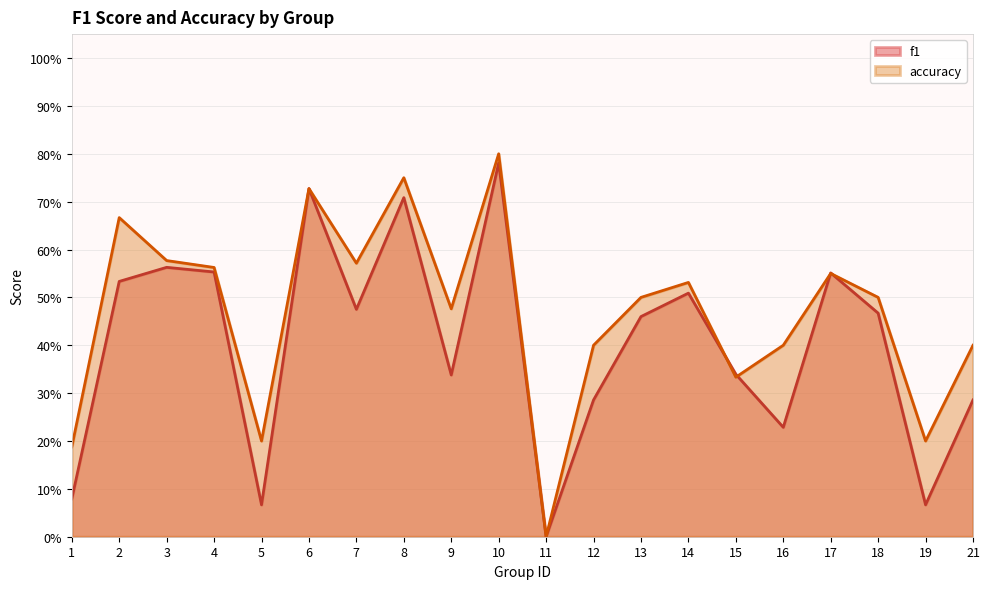

What is the value of the accuracy point at the 13th from the left?

0.5